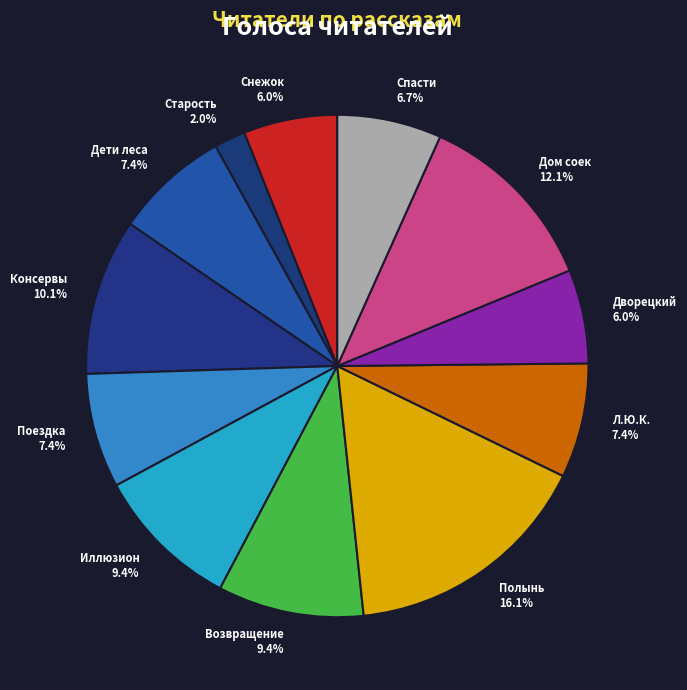

To the nearest percent, what is the average slice percentage?

8%